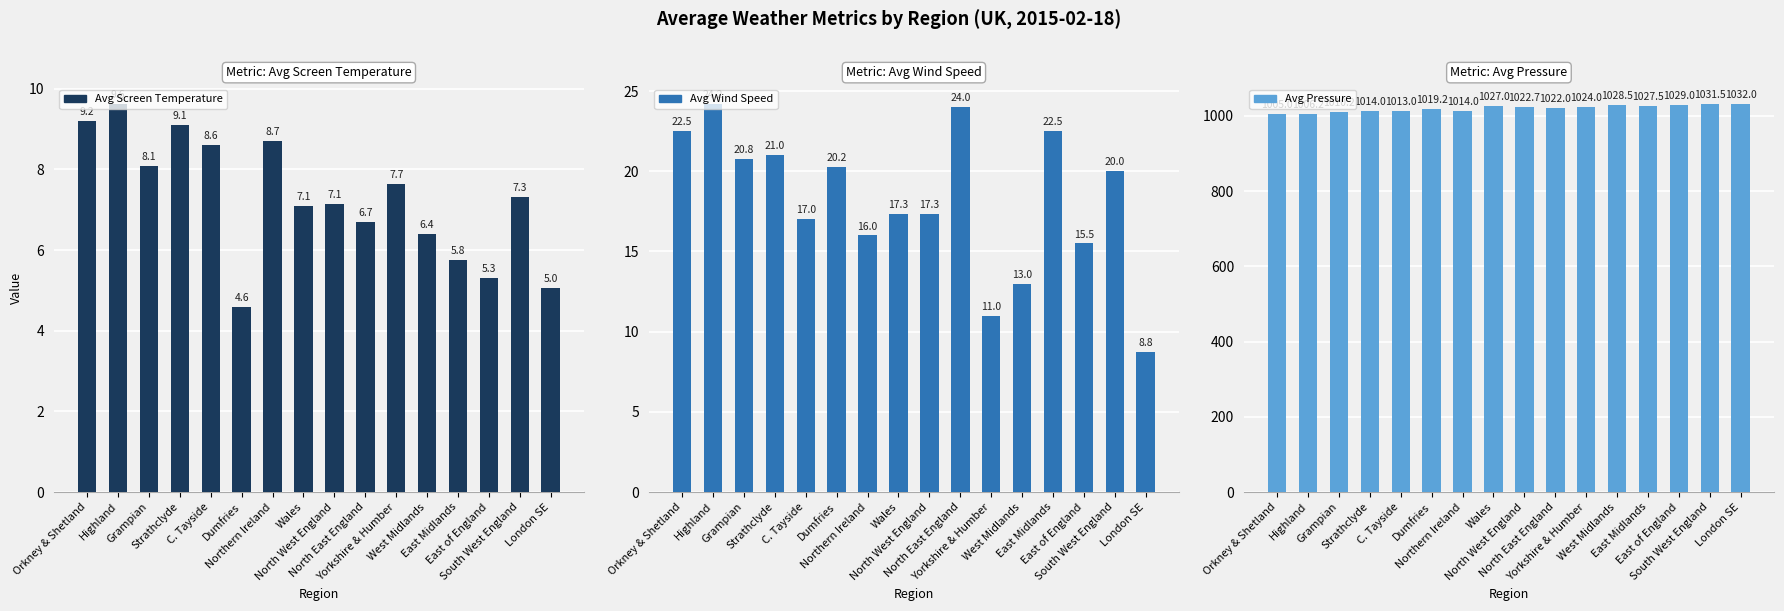

What is the average value of the Avg Wind Speed series?

18.2